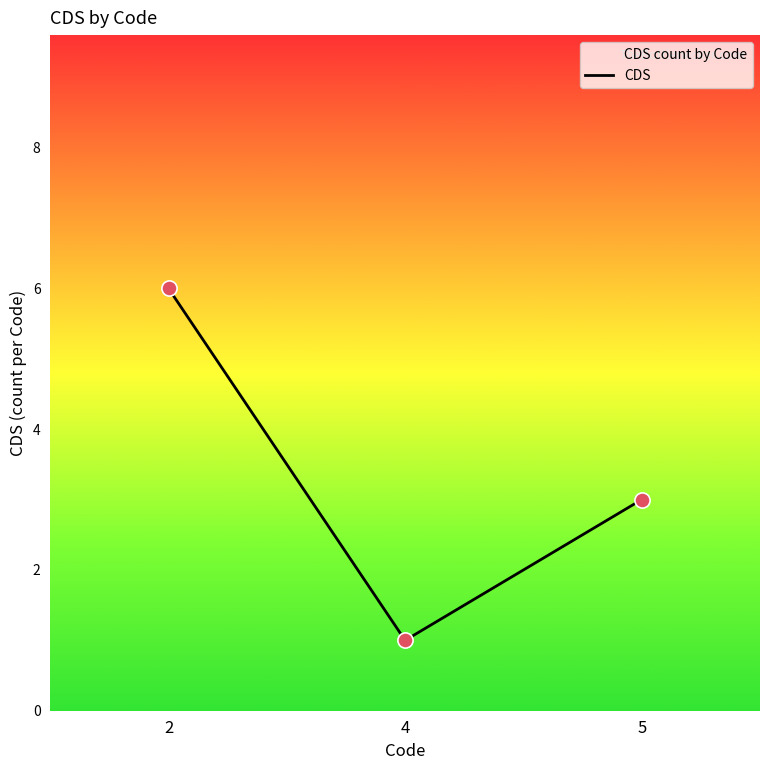

What is the change in value from 2 to 4?

-5